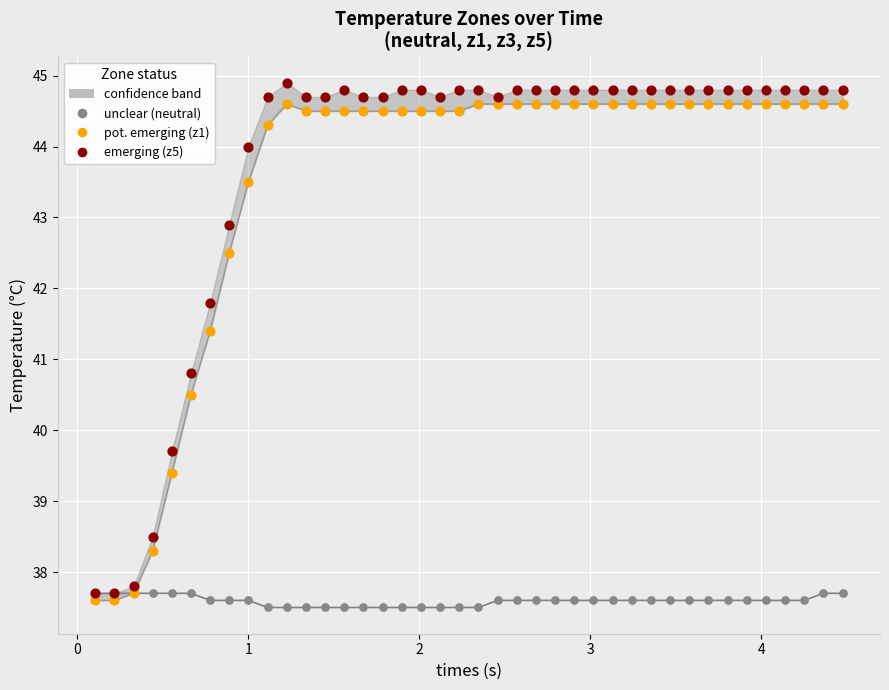

Across all series, what Y value is closest to 41?

40.8